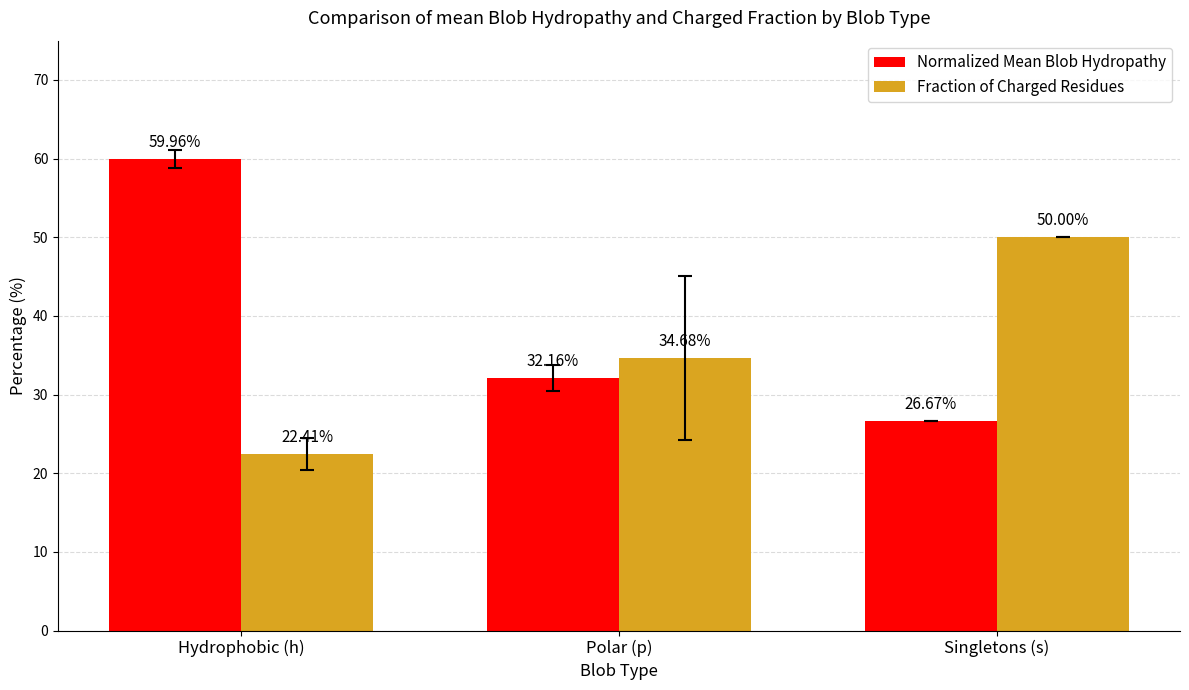

Rank the series by their maximum value, from lowest to highest.

Fraction of Charged Residues, Normalized Mean Blob Hydropathy